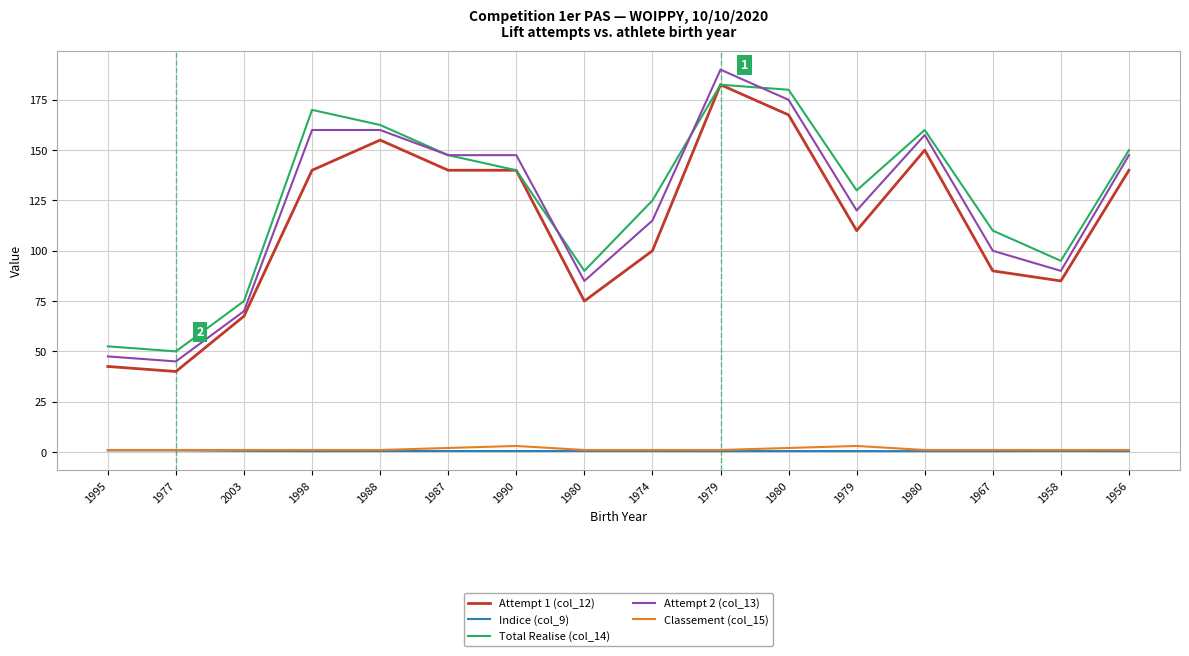

Which series changed the most between 2003 and 1980?

Attempt 2 (col_13)